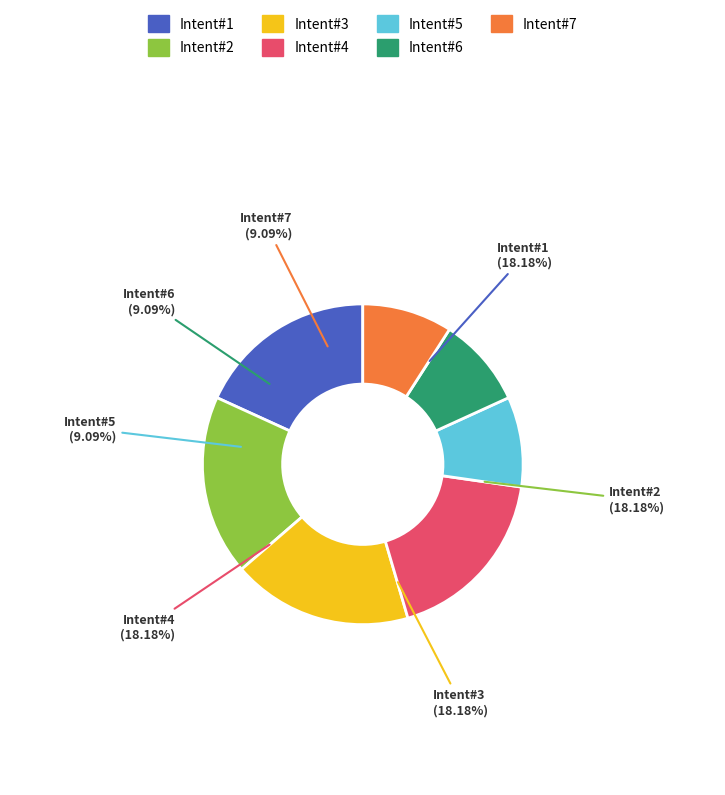

Does 45 account for over 50% of the chart?

No